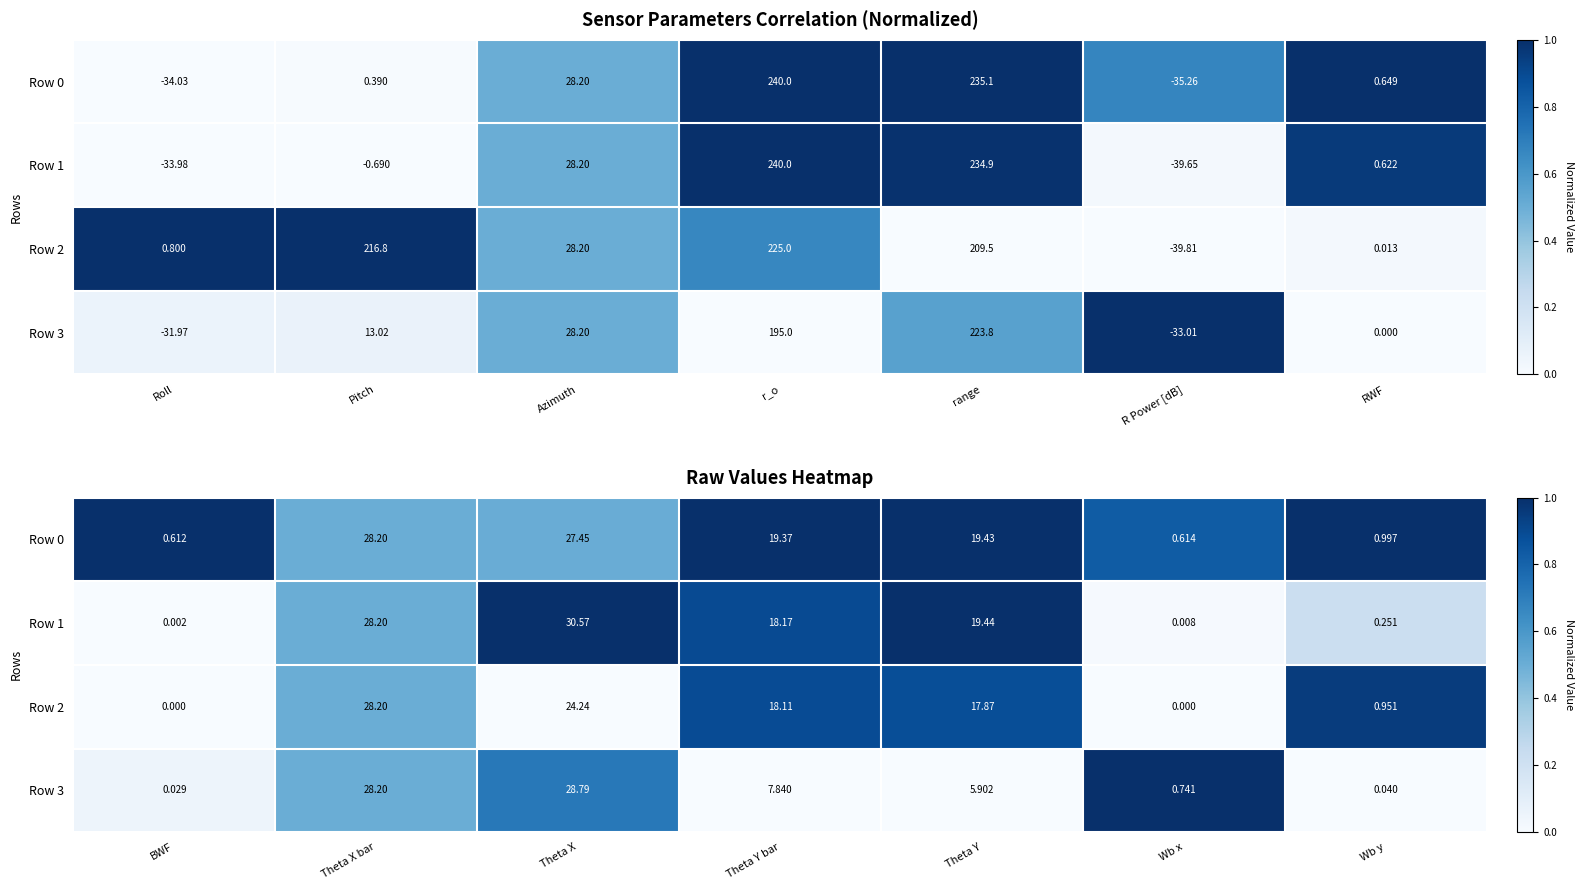

What is the difference between the highest and lowest values at Theta Y bar?

1.0